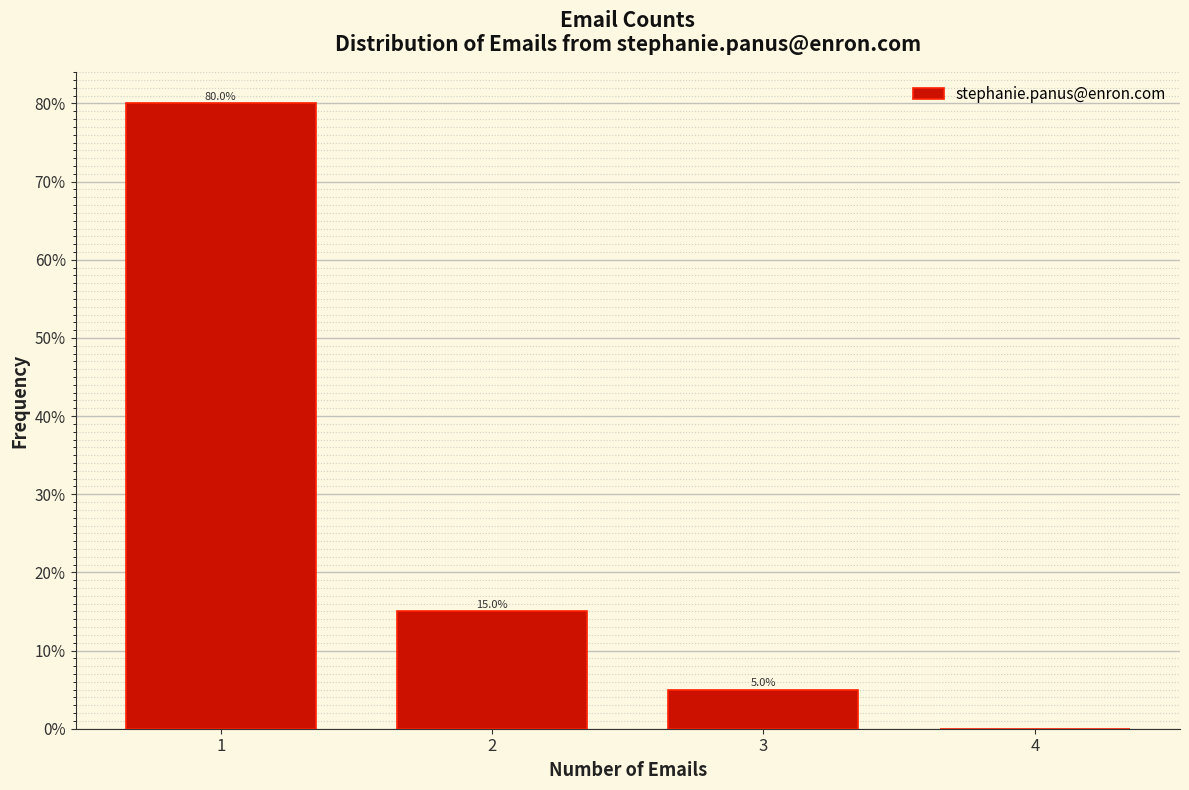

Are the bars horizontal?

No